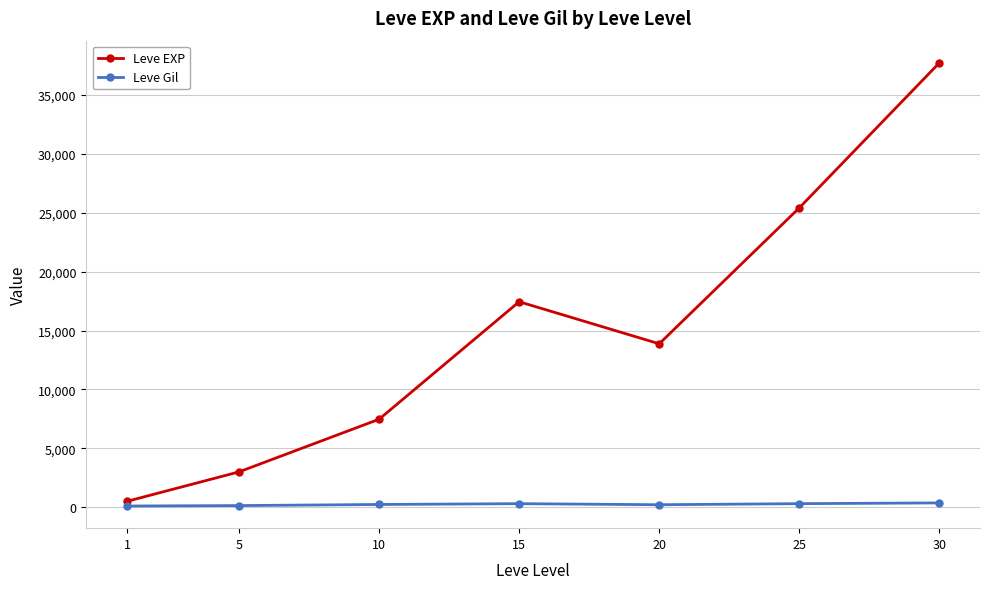

How many lines are shown in the chart?

2